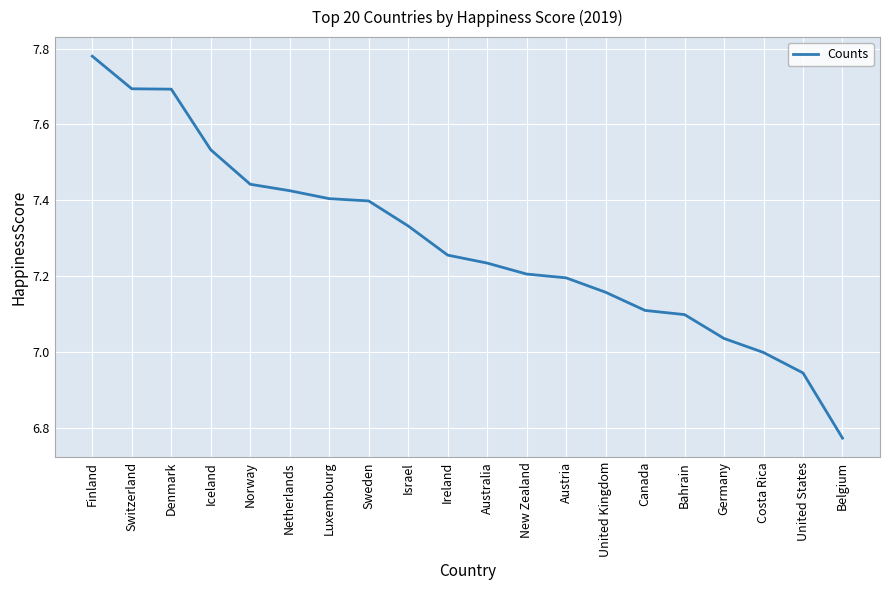

What value does the data have at Bahrain?

7.1